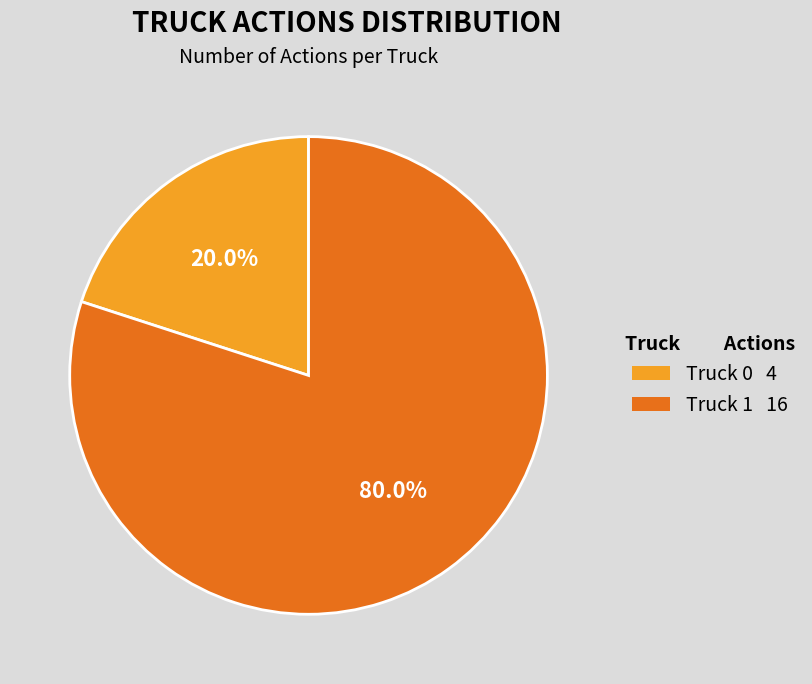

Which has a higher value, Truck 0 4 or Truck 1 16?

Truck 1 16